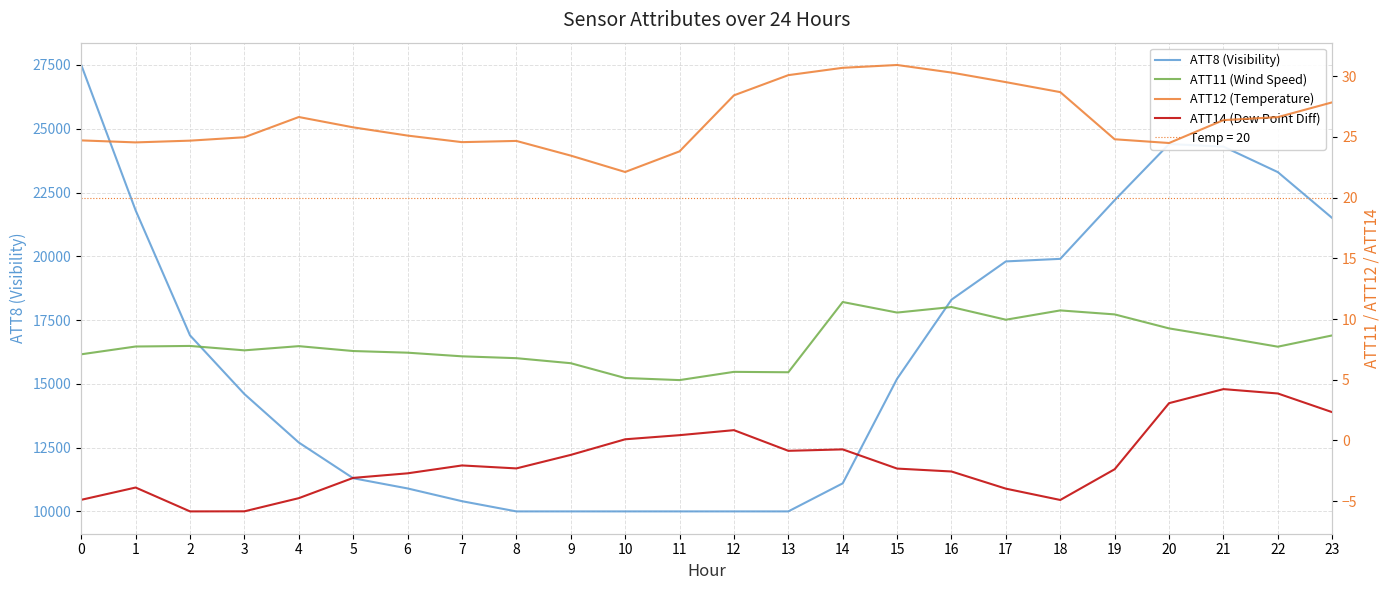

How many lines are shown in the chart?

4